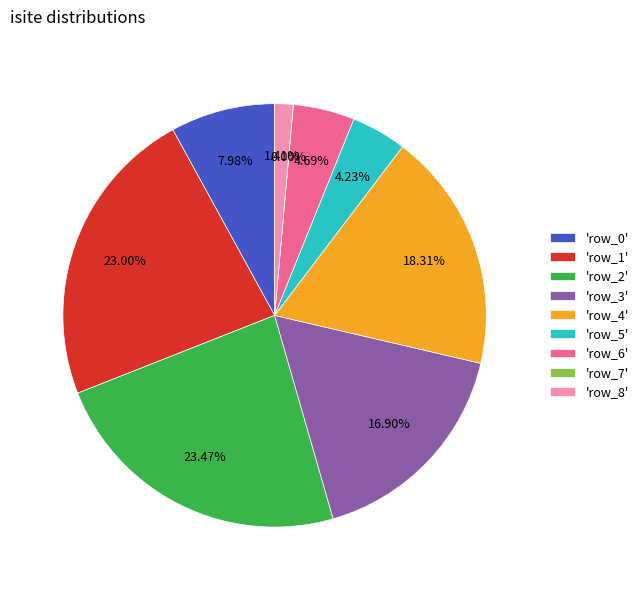

Which category has the smallest portion of the pie?

row_7